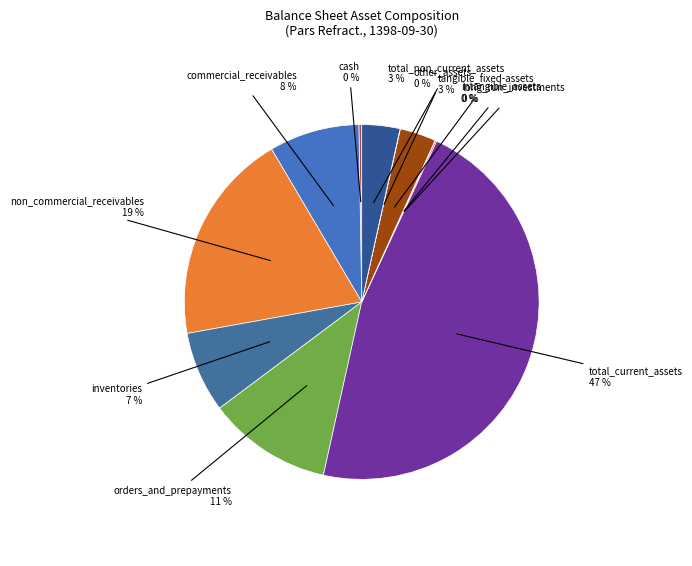

Is there a majority slice in this chart?

No